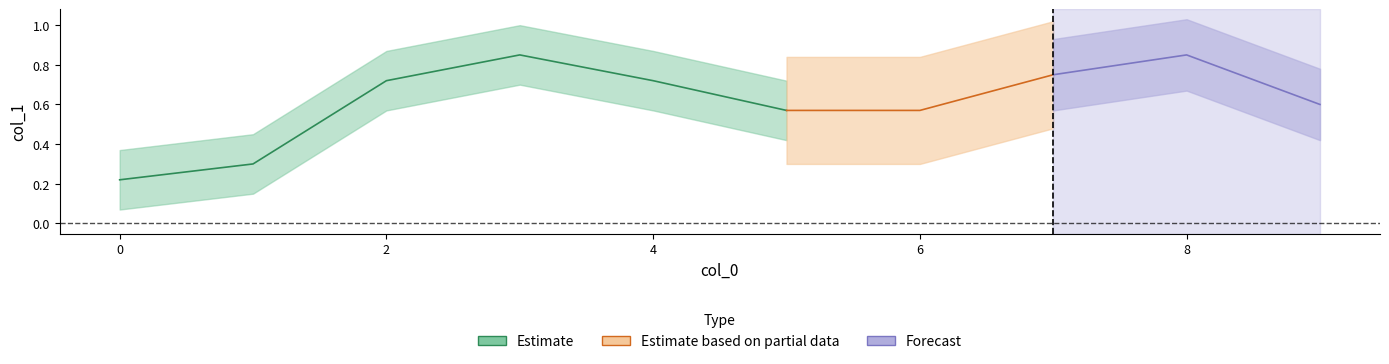

What is the difference between the values at 1 and 0?

0.1